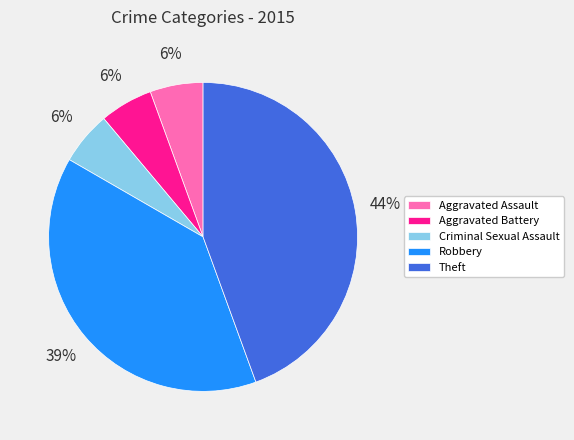

Which has a higher value, Theft or Aggravated Battery?

Theft